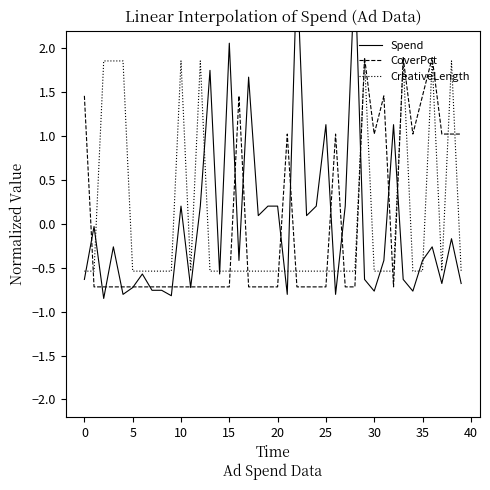

Reading left to right, what are all the values shown in this chart?

Spend: -0.6	-0.0	-0.8	-0.3	-0.8	-0.7	-0.6	-0.8	-0.8	-0.8	0.2	-0.7	0.2	1.7	-0.6	2.1	-0.4	1.7	0.1	0.2	0.2	-0.8	2.9	0.1	0.2	1.1	-0.8	0.2	2.9	-0.6	-0.8	-0.4	1.1	-0.6	-0.8	-0.4	-0.3	-0.7	-0.2	-0.7
CoverPct: 1.5	-0.7	-0.7	-0.7	-0.7	-0.7	-0.7	-0.7	-0.7	-0.7	-0.7	-0.7	-0.7	-0.7	-0.7	-0.7	1.5	-0.7	-0.7	-0.7	-0.7	1.0	-0.7	-0.7	-0.7	-0.7	1.0	-0.7	-0.7	1.9	1.0	1.5	-0.7	1.9	1.0	1.5	1.9	1.0	1.0	1.0
CreativeLength: -0.5	-0.5	1.9	1.9	1.9	-0.5	-0.5	-0.5	-0.5	-0.5	1.9	-0.5	1.9	-0.5	-0.5	-0.5	-0.5	-0.5	-0.5	-0.5	-0.5	-0.5	-0.5	-0.5	-0.5	-0.5	-0.5	-0.5	-0.5	1.9	-0.5	-0.5	-0.5	1.9	-0.5	-0.5	1.9	-0.5	1.9	-0.5